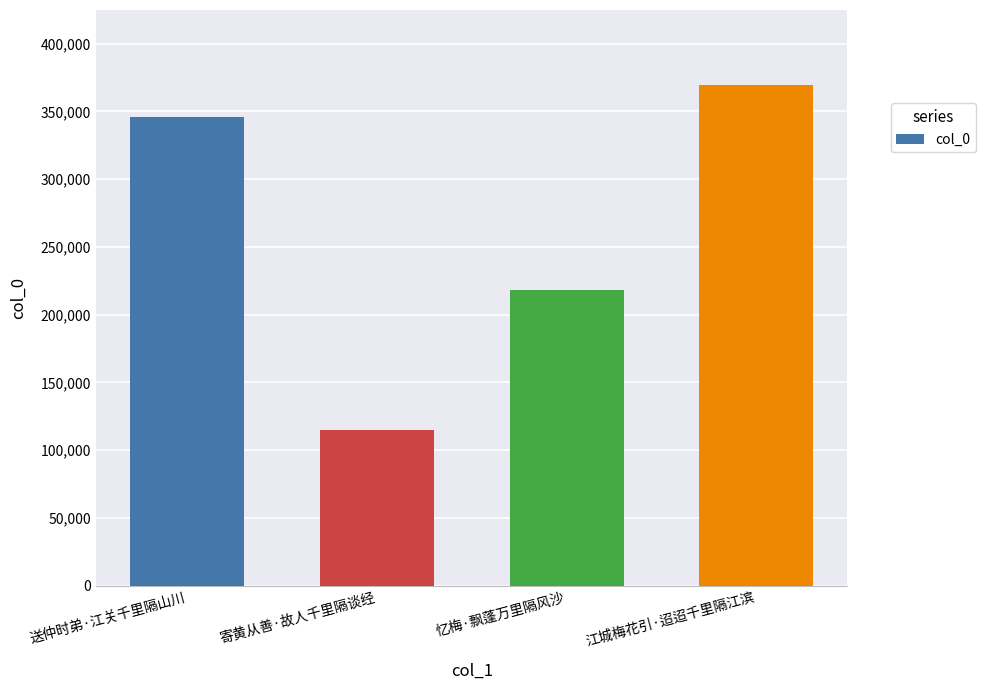

What is the label of the 3rd bar from the right?

寄黄从善·故人千里隔谈经